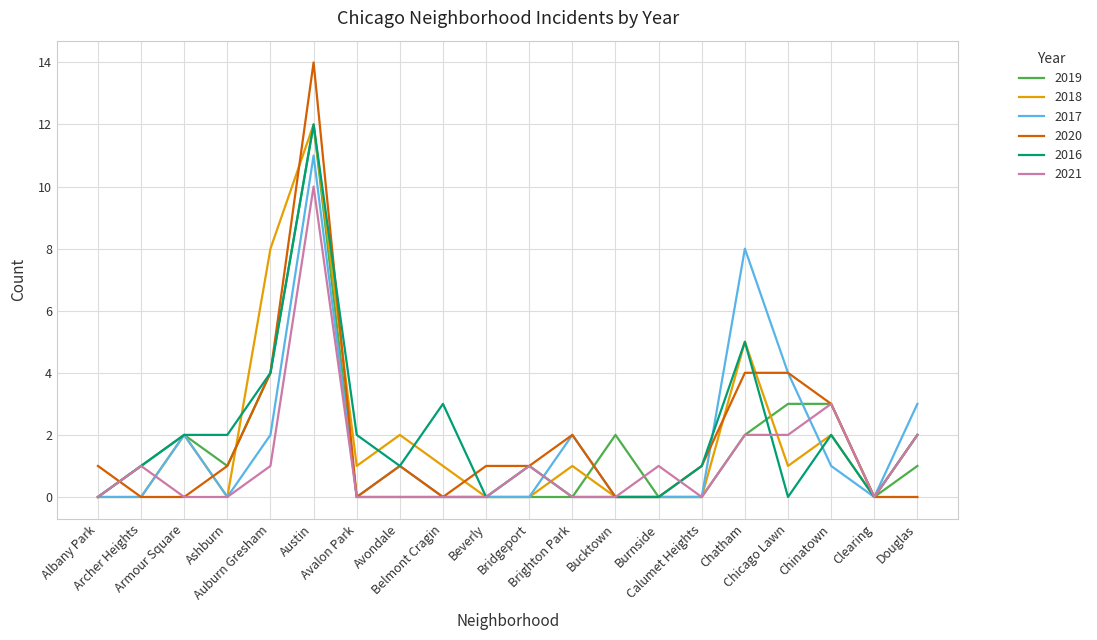

What is the spread (max minus min) of values at Chinatown?

2